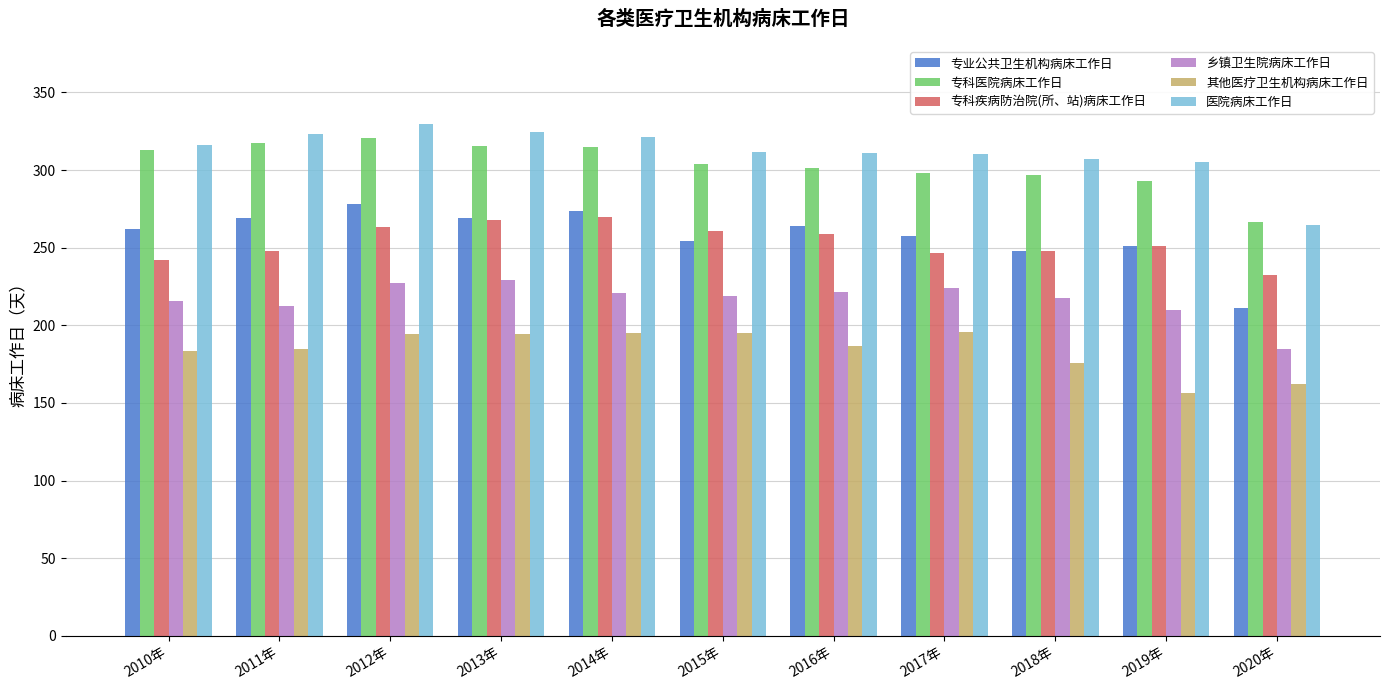

Does the chart contain stacked bars?

No